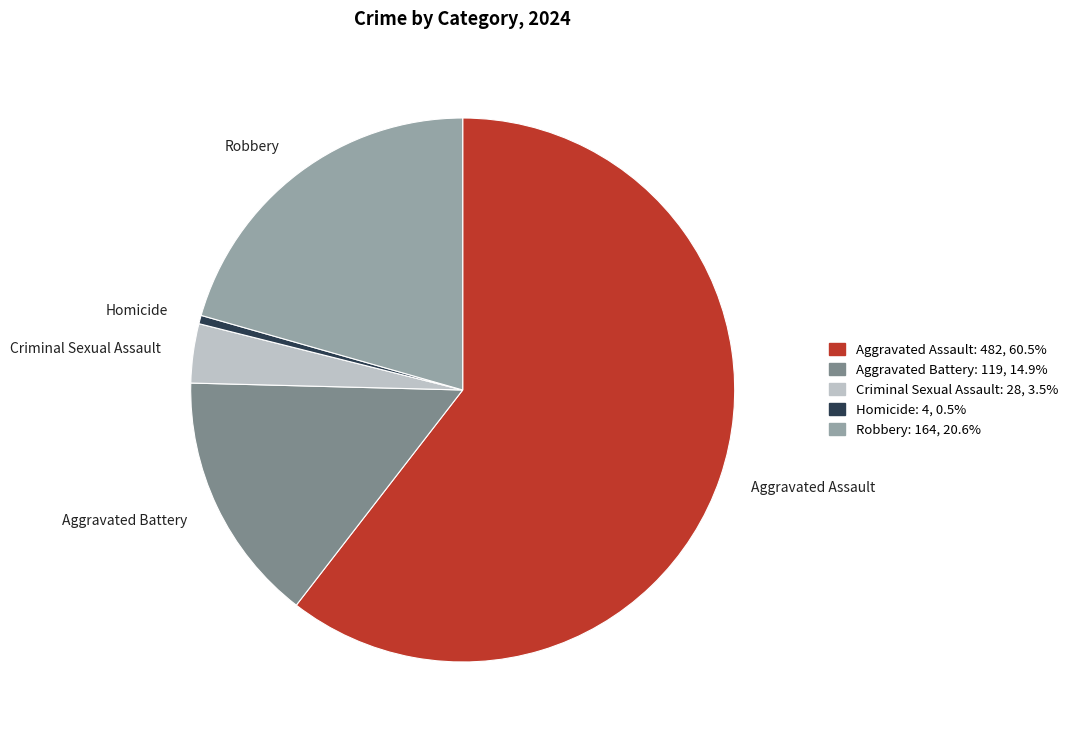

What is the smallest slice in the pie chart?

Homicide